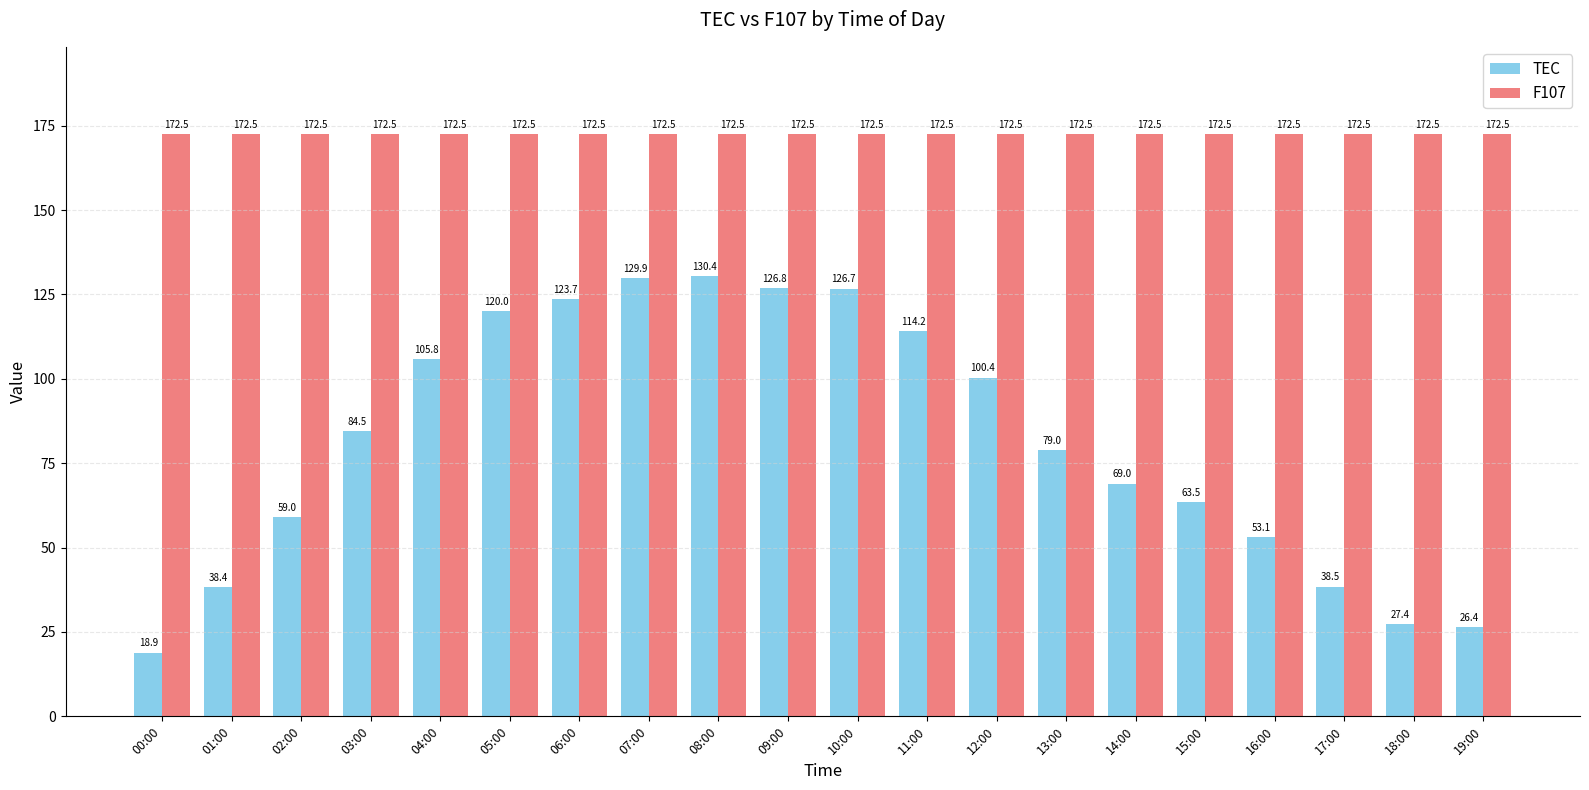

What is the approximate value of F107 at 07:00?

172.5